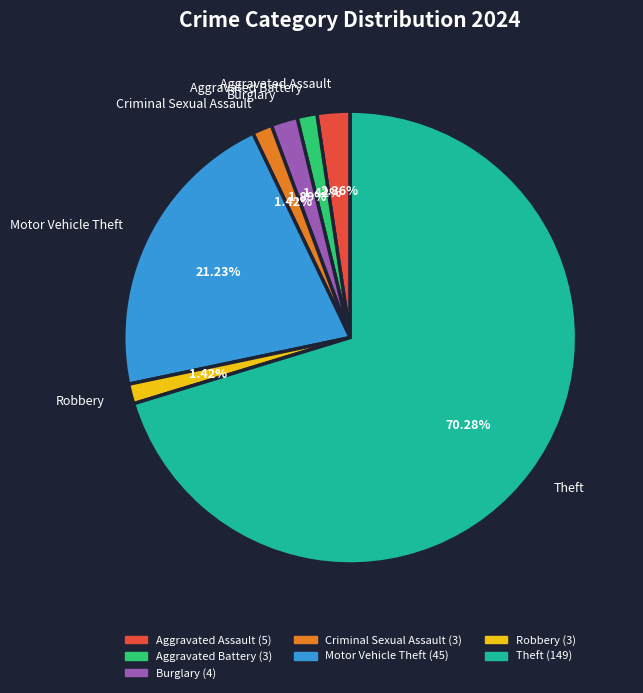

How many segments does this pie chart have?

7